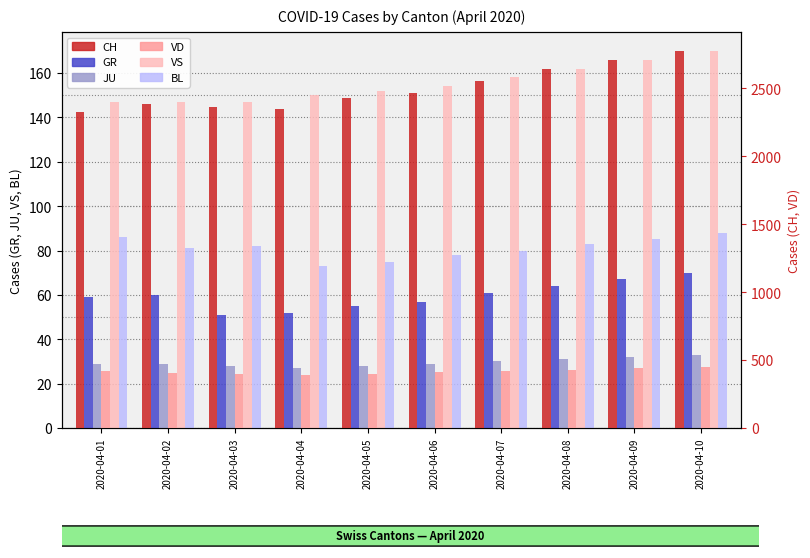

At 2020-04-02, list the series in order from largest to smallest.

CH, VD, VS, BL, GR, JU